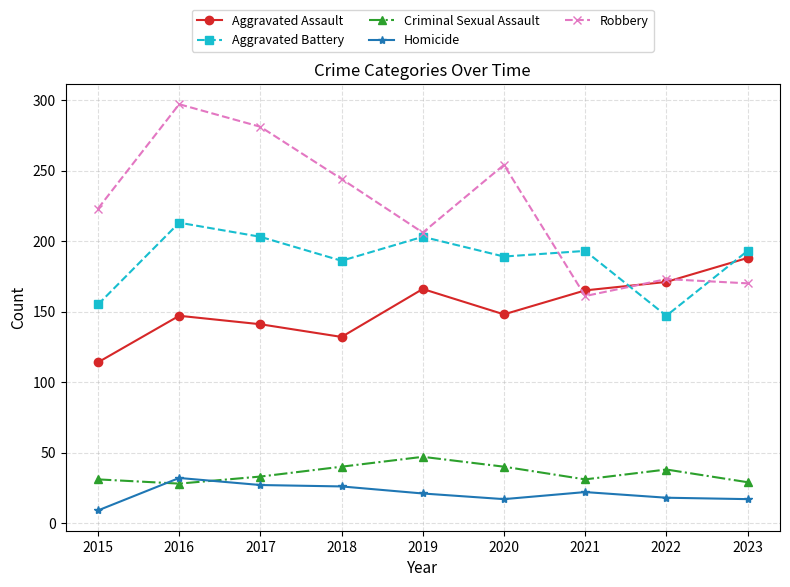

At which label does Robbery reach its minimum?

2021